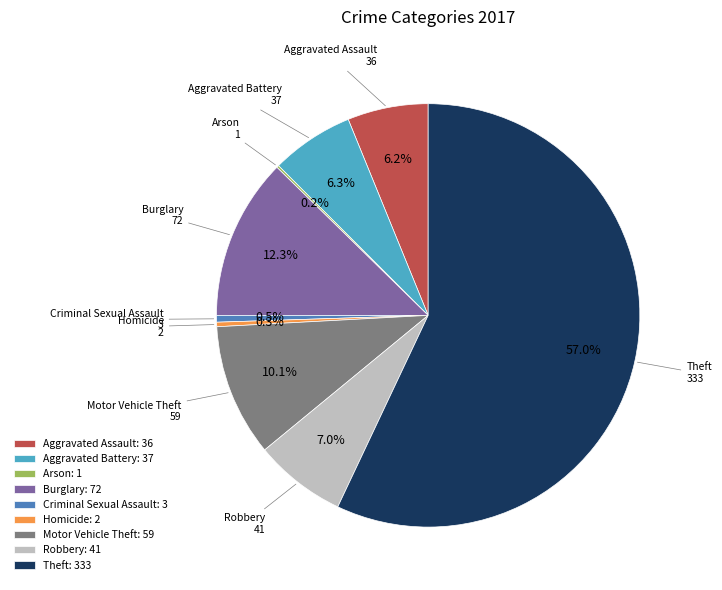

Between Homicide: 2 and Motor Vehicle Theft: 59, which is larger?

Motor Vehicle Theft: 59